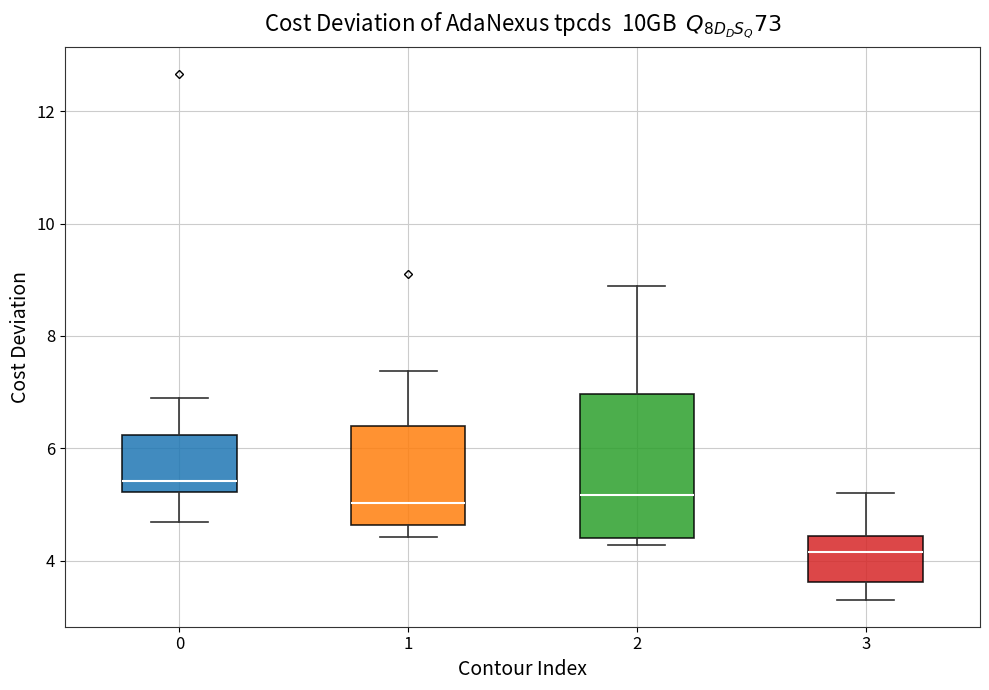

Where does the median line of the box at x = 0 sit on the y-axis? The values are not printed on the chart, so give them approximately, as read against the axis.

5.4